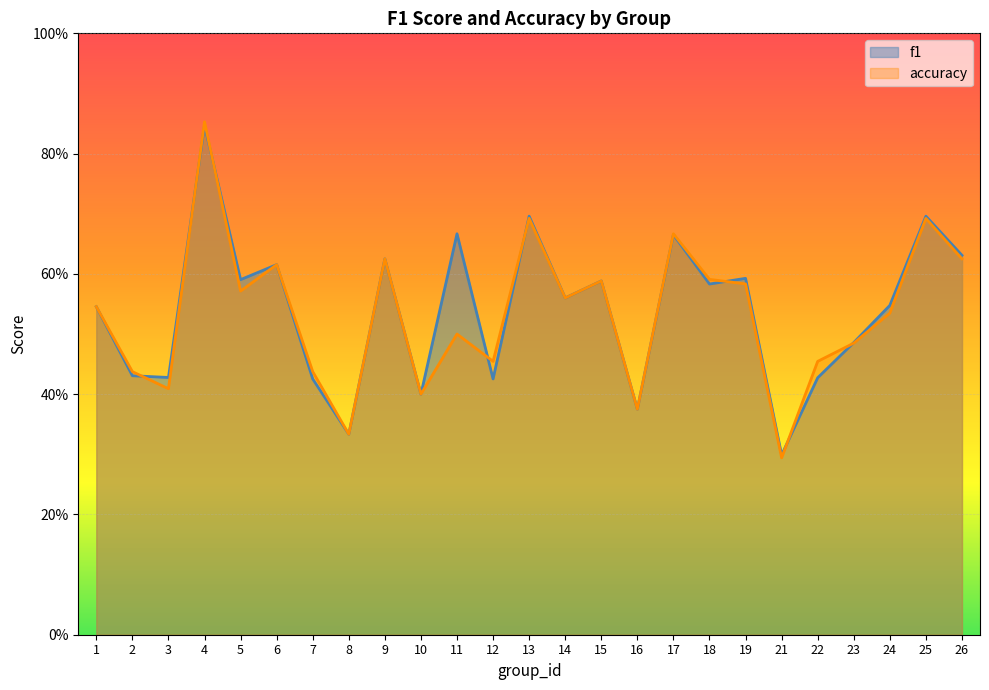

List the labels in order of accuracy value, smallest first.

21, 8, 16, 10, 3, 2, 7, 12, 22, 23, 11, 24, 1, 14, 5, 19, 15, 18, 6, 9, 26, 17, 13, 25, 4